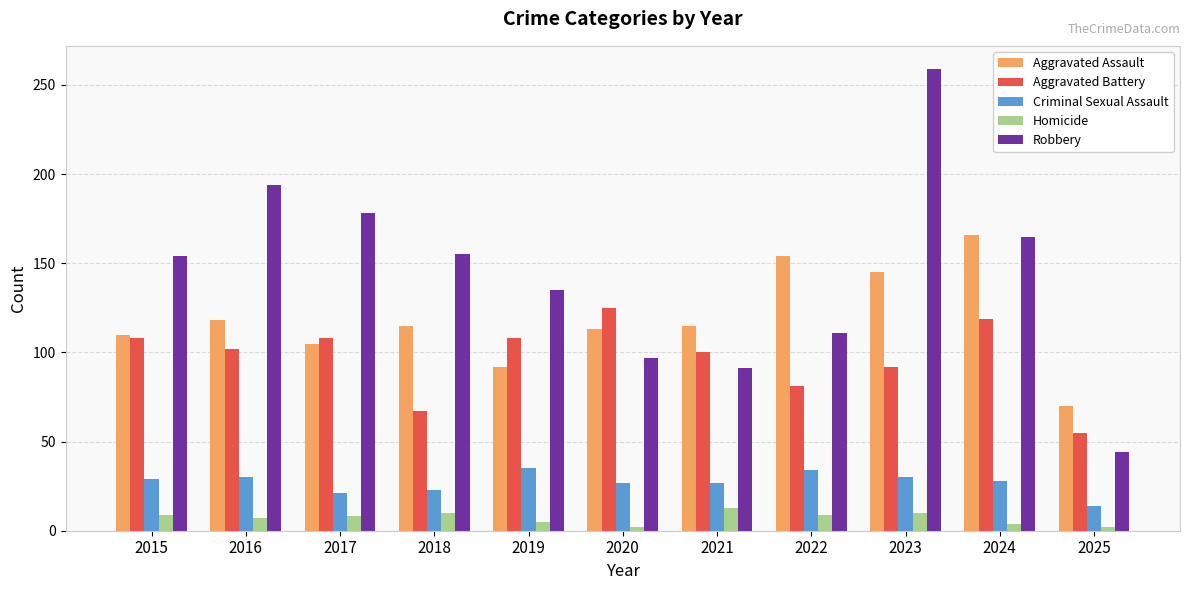

Is the value of Robbery at 2015 greater than the value of Homicide at 2017?

Yes